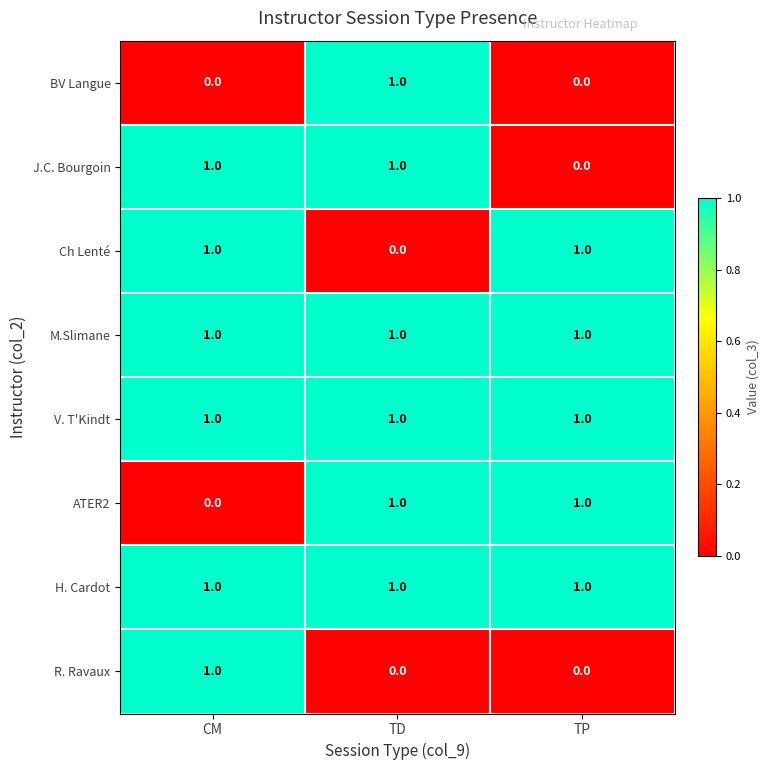

Count the Ch Lenté values in the range 0 to 1.

3